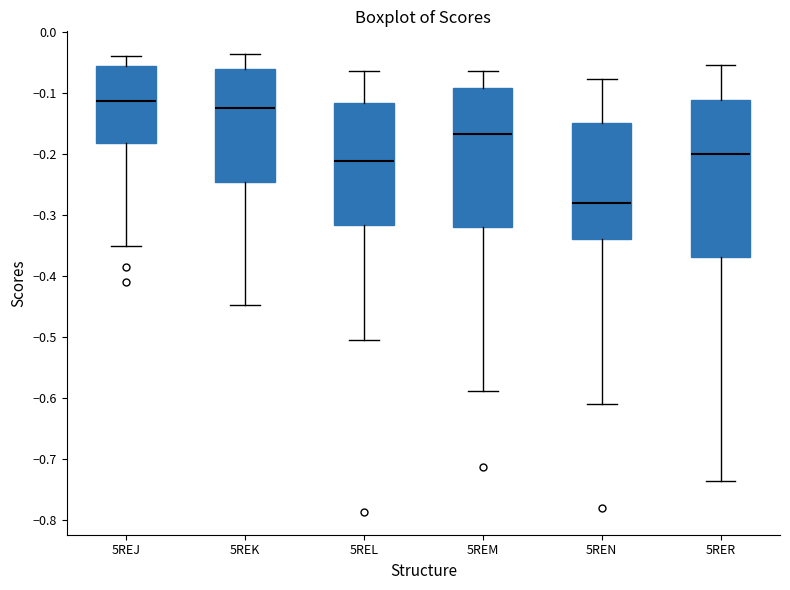

Which box's median line is the lowest?

5REN